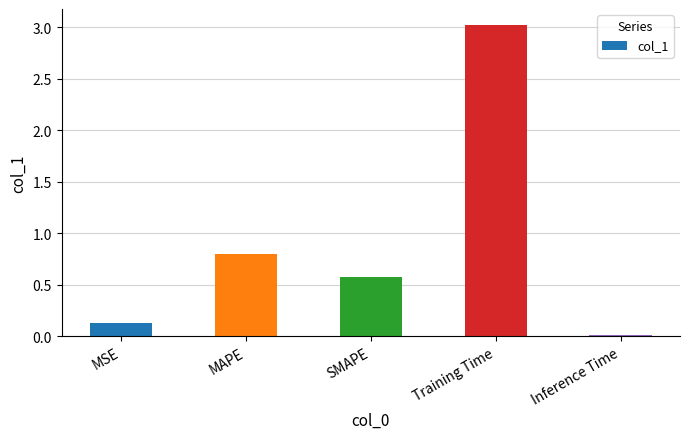

Rank the categories by value from lowest to highest.

Inference Time, MSE, SMAPE, MAPE, Training Time